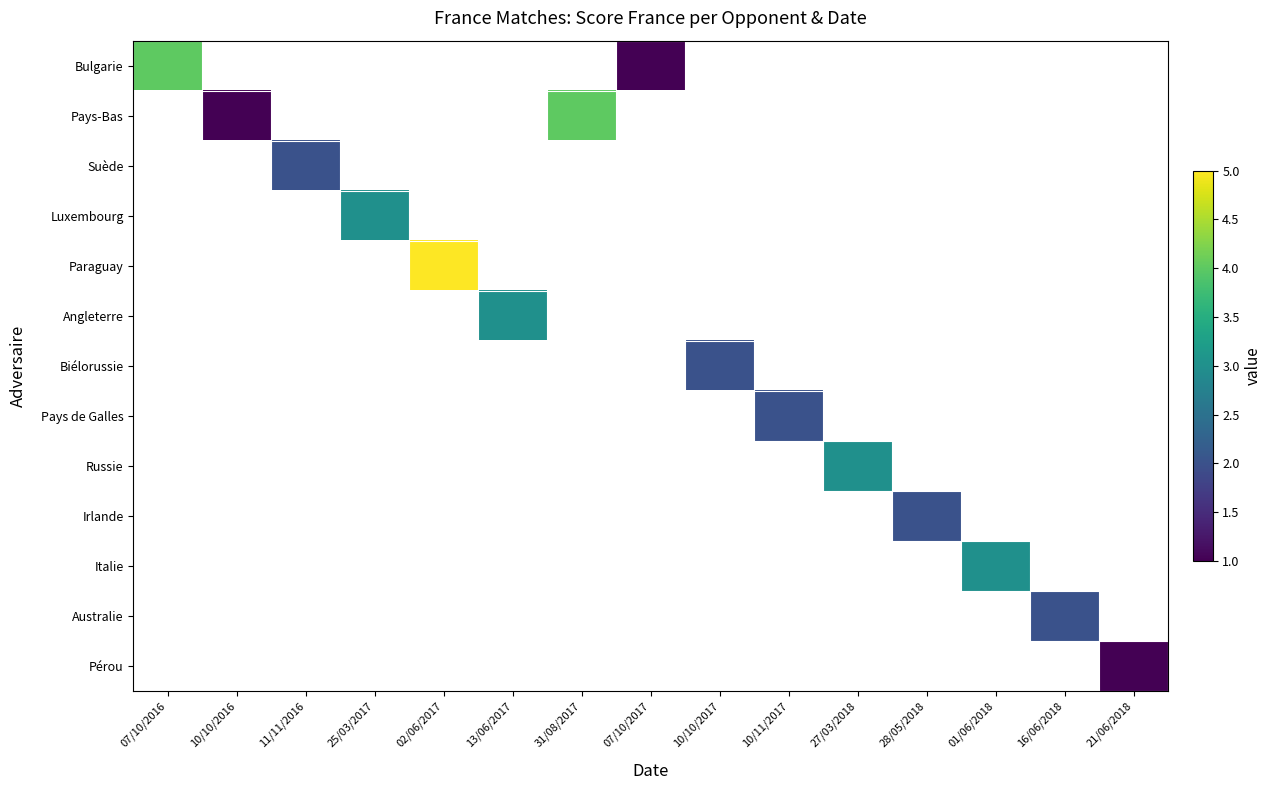

At how many categories does at least one series exceed 1?

12